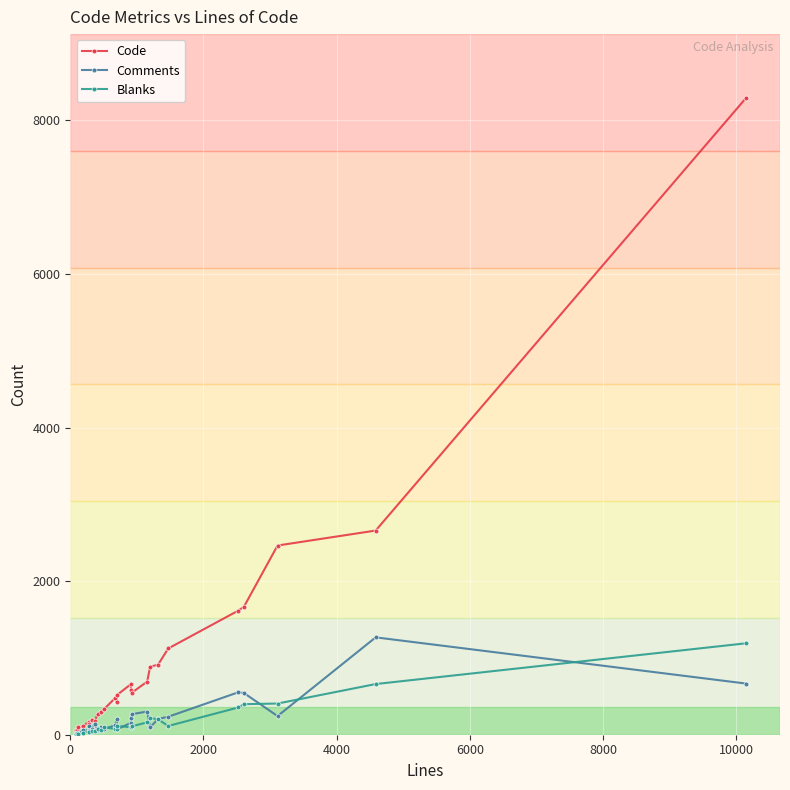

True or false: Blanks has more than 0 interior local peaks.

True